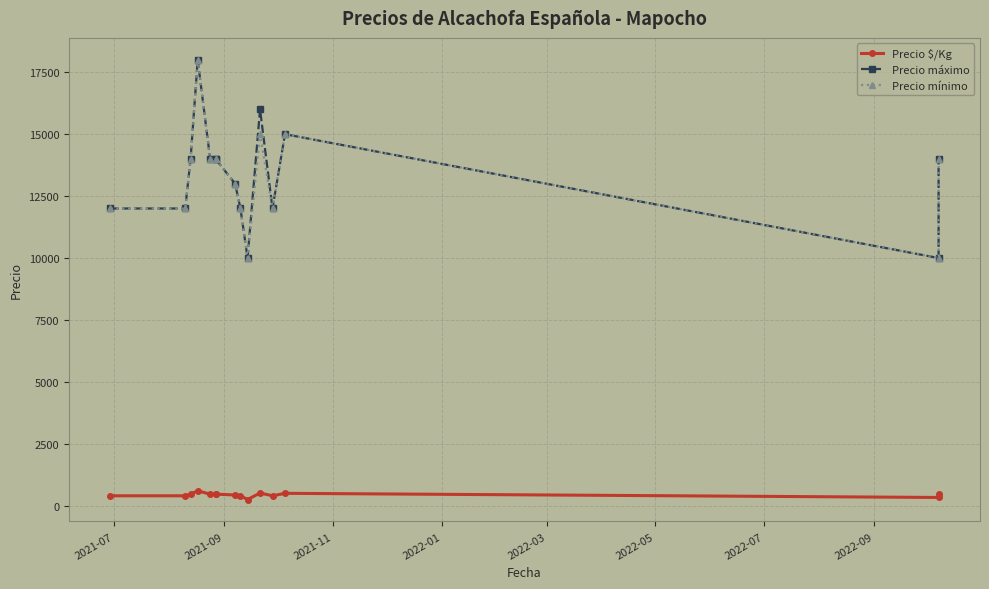

What are all the series names shown in the legend?

Precio $/Kg, Precio máximo, Precio mínimo